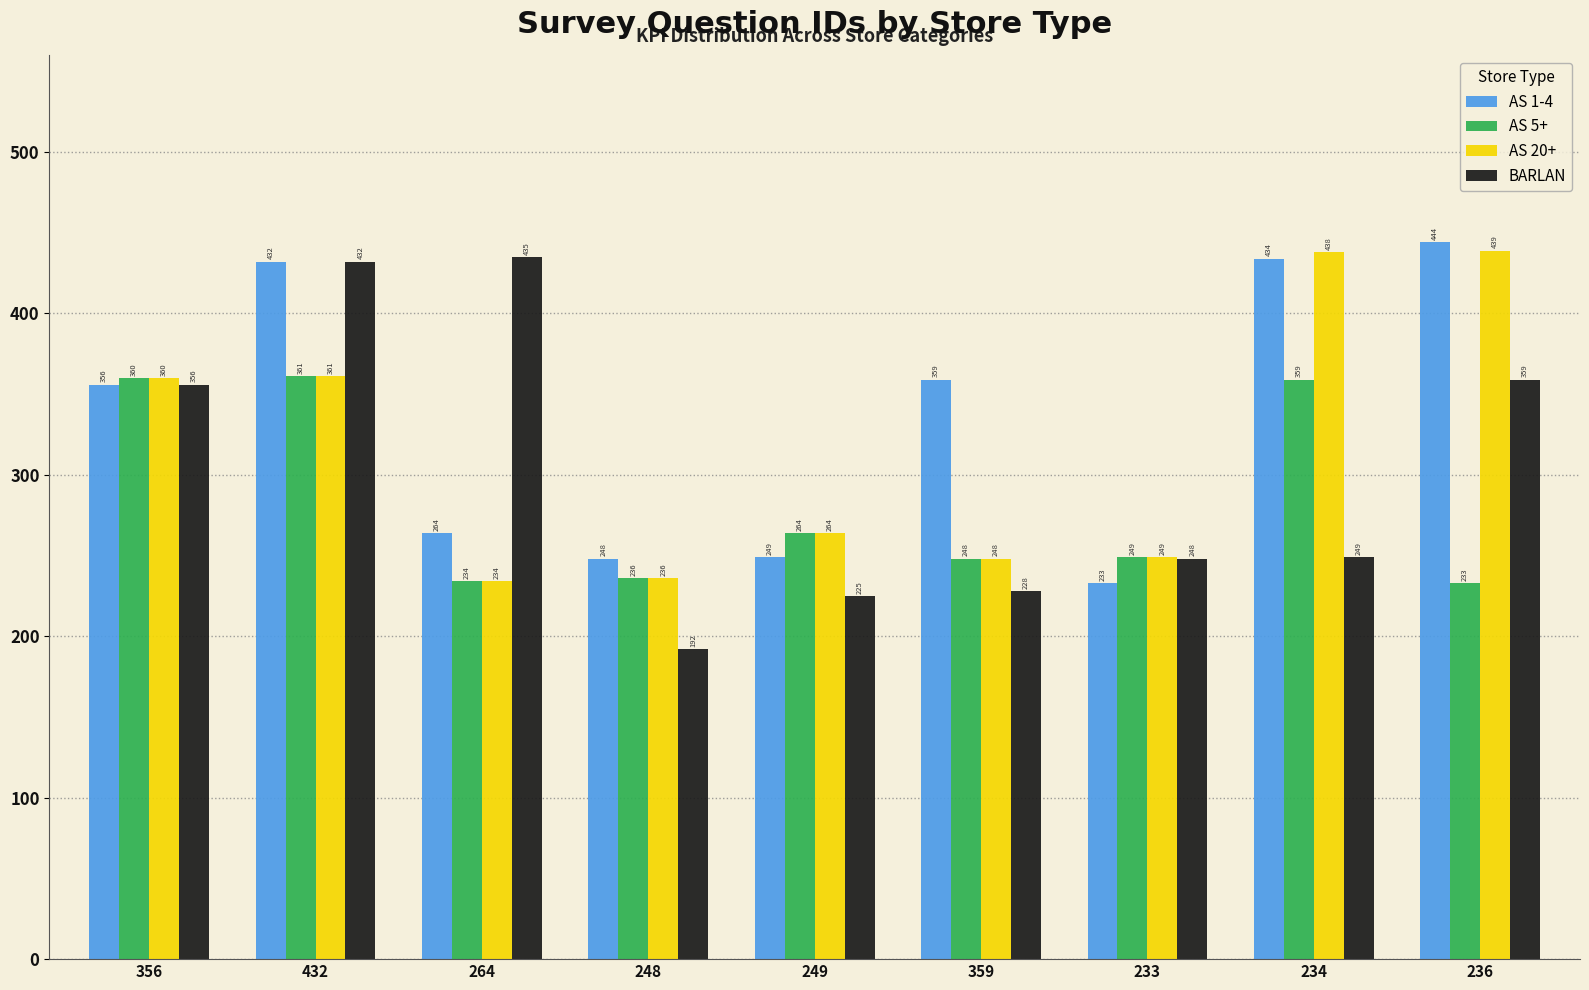

Reading left to right, what are all the values shown in this chart?

AS 1-4: 356	432	264	248	249	359	233	434	444
AS 5+: 360	361	234	236	264	248	249	359	233
AS 20+: 360	361	234	236	264	248	249	438	439
BARLAN: 356	432	435	192	225	228	248	249	359